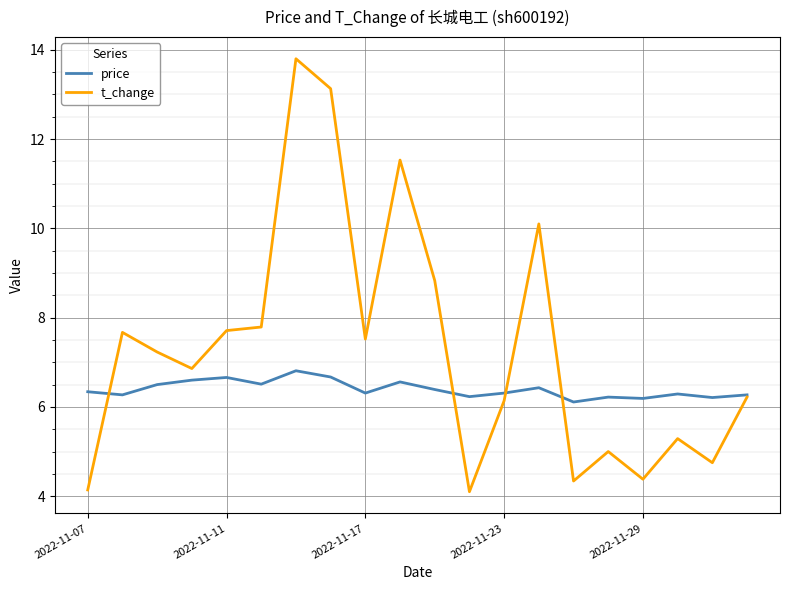

Which series has the largest total across all categories?

t_change